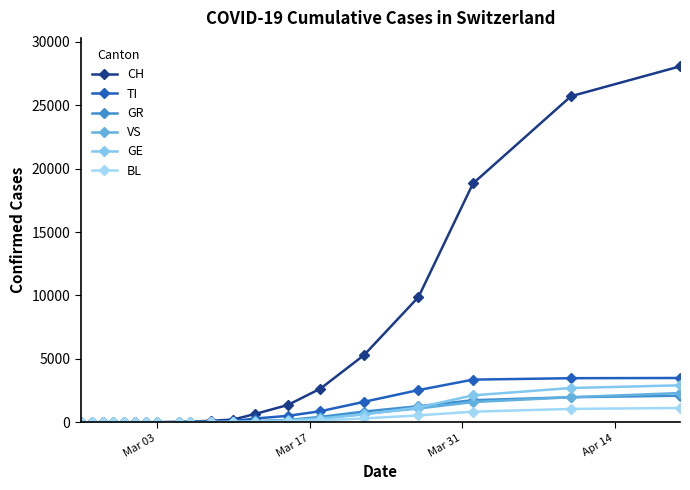

Reading left to right, what are all the values shown in this chart?

CH: 0	0	0	0	0	0	0	0	27	56	114	214	652	1359	2650	5294	9877	18827	25709	28063
TI: 0	0	0	0	0	0	0	0	12	23	57	98	293	504	868	1610	2537	3361	3474	3490
GR: 0	0	0	0	0	0	0	0	4	8	14	27	78	173	418	845	1263	1739	1972	2093
VS: 0	0	0	0	0	0	0	0	3	6	12	24	63	142	306	662	1087	1591	1972	2303
GE: 0	0	0	0	0	0	0	0	2	5	12	21	51	127	280	617	1168	2120	2699	2912
BL: 0	0	0	0	0	0	0	0	1	2	5	10	28	65	140	302	540	834	1050	1125